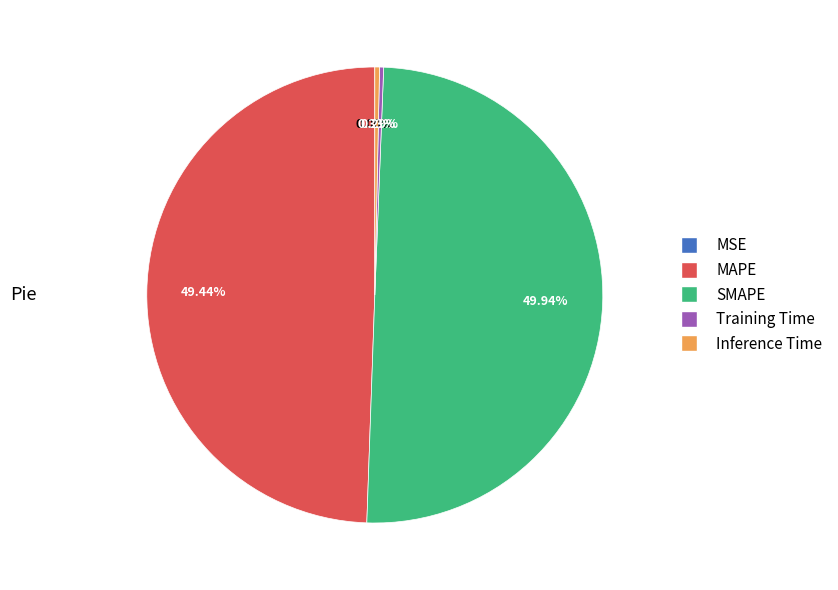

Is MAPE the majority of the pie?

No